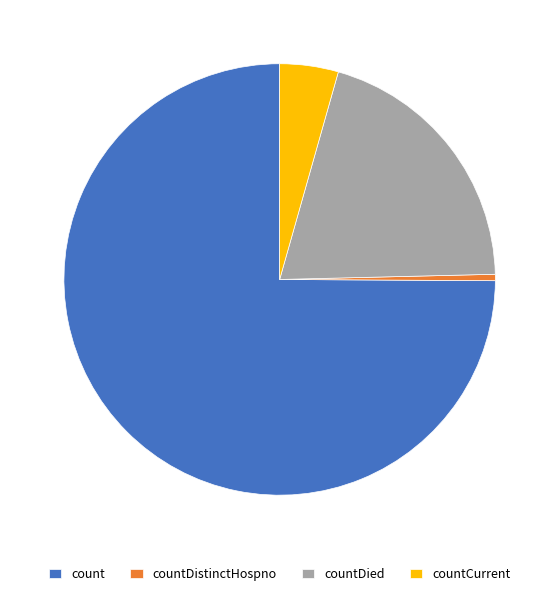

Is it true that count is 75% of the pie?

True